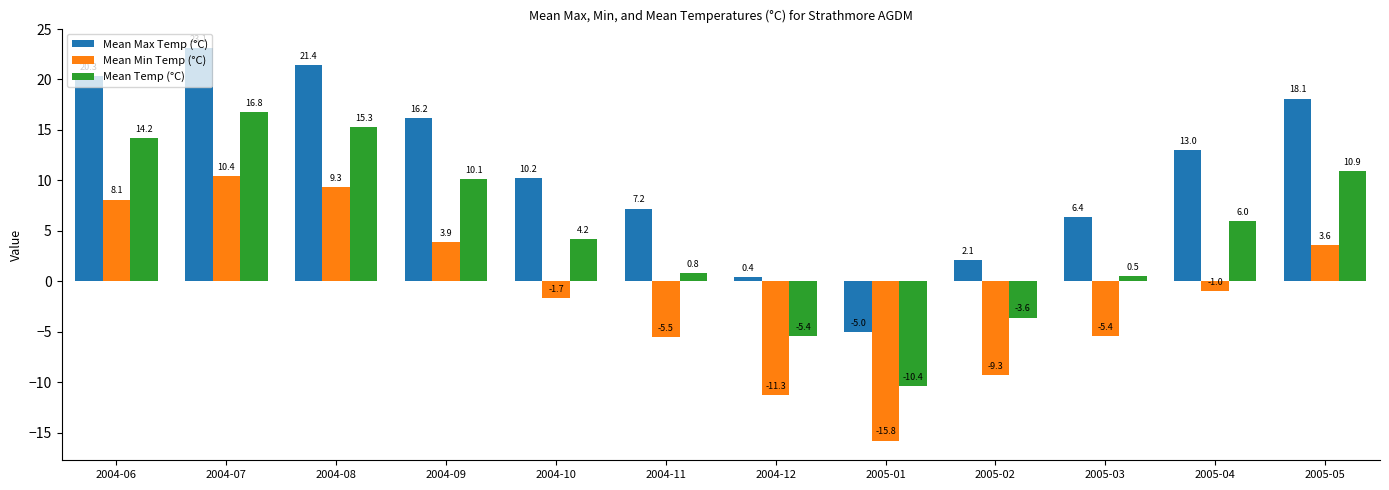

Read the Mean Max Temp (°C) value at 2004-12.

0.4